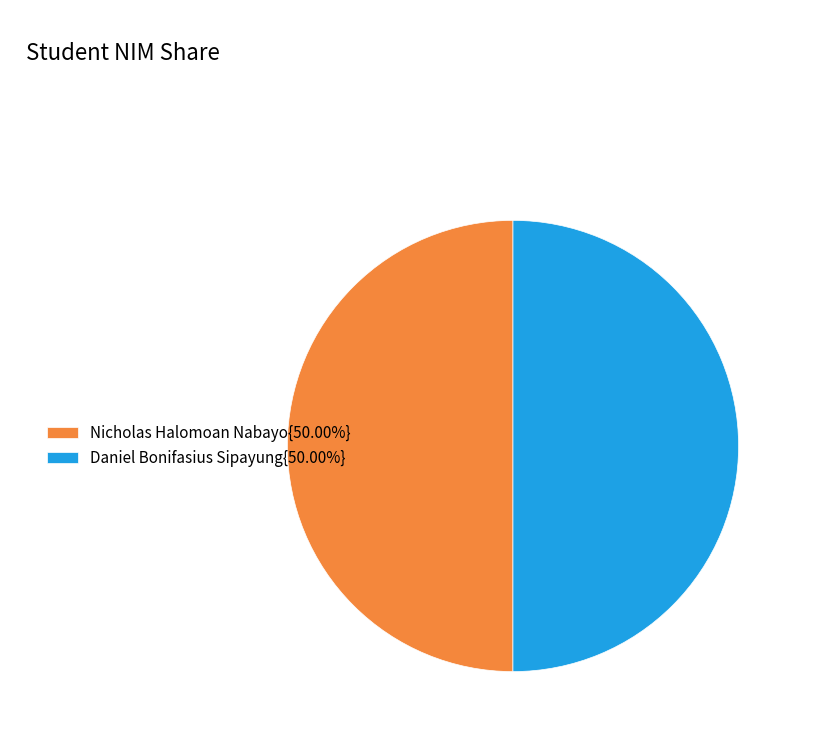

How many slices are in this pie chart?

2